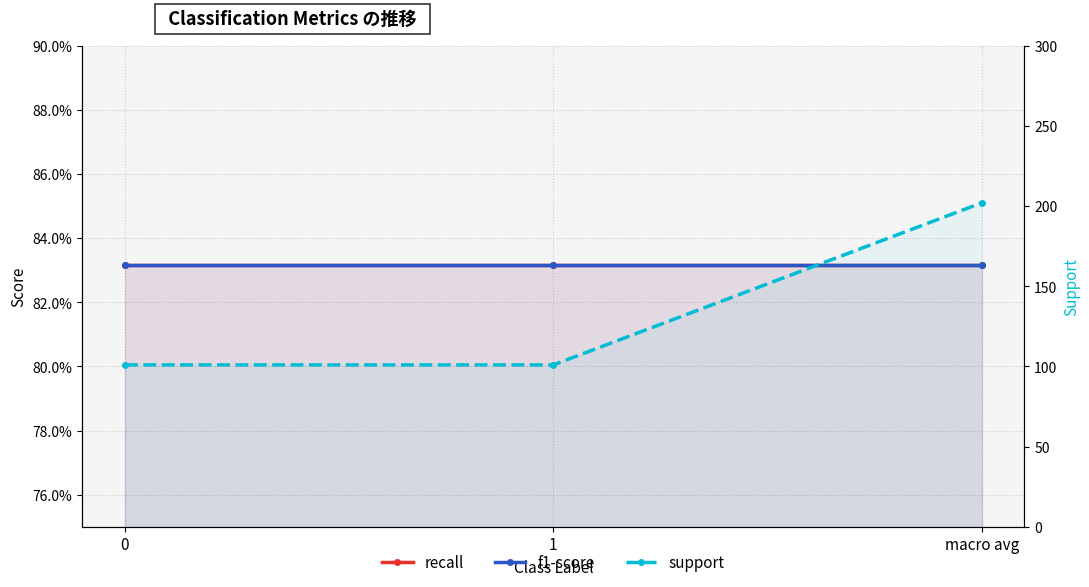

What is the sum of the f1-score values at macro avg and 1?

1.7